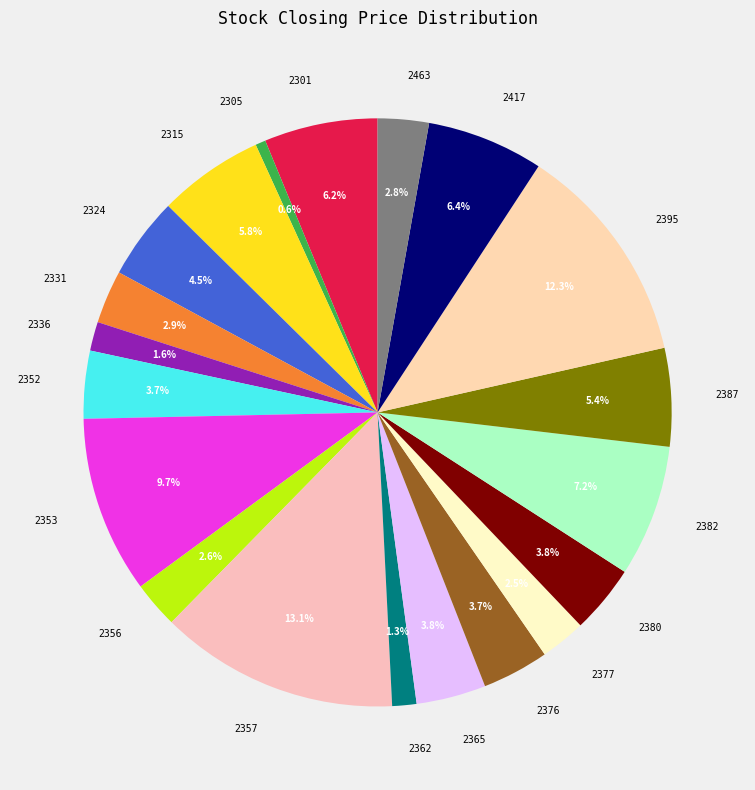

Is 2357 the majority of the pie?

No